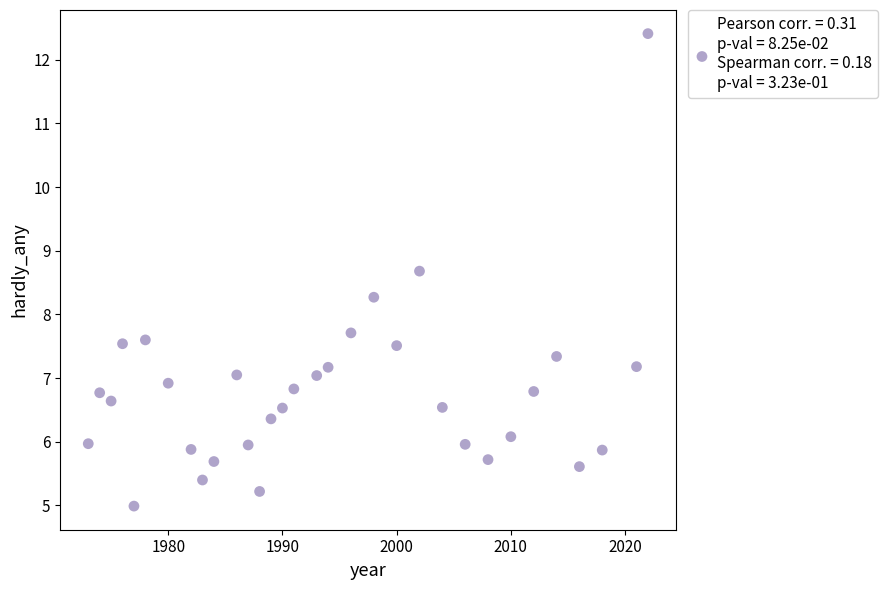

What is the range of X values (max minus min)?

49.0